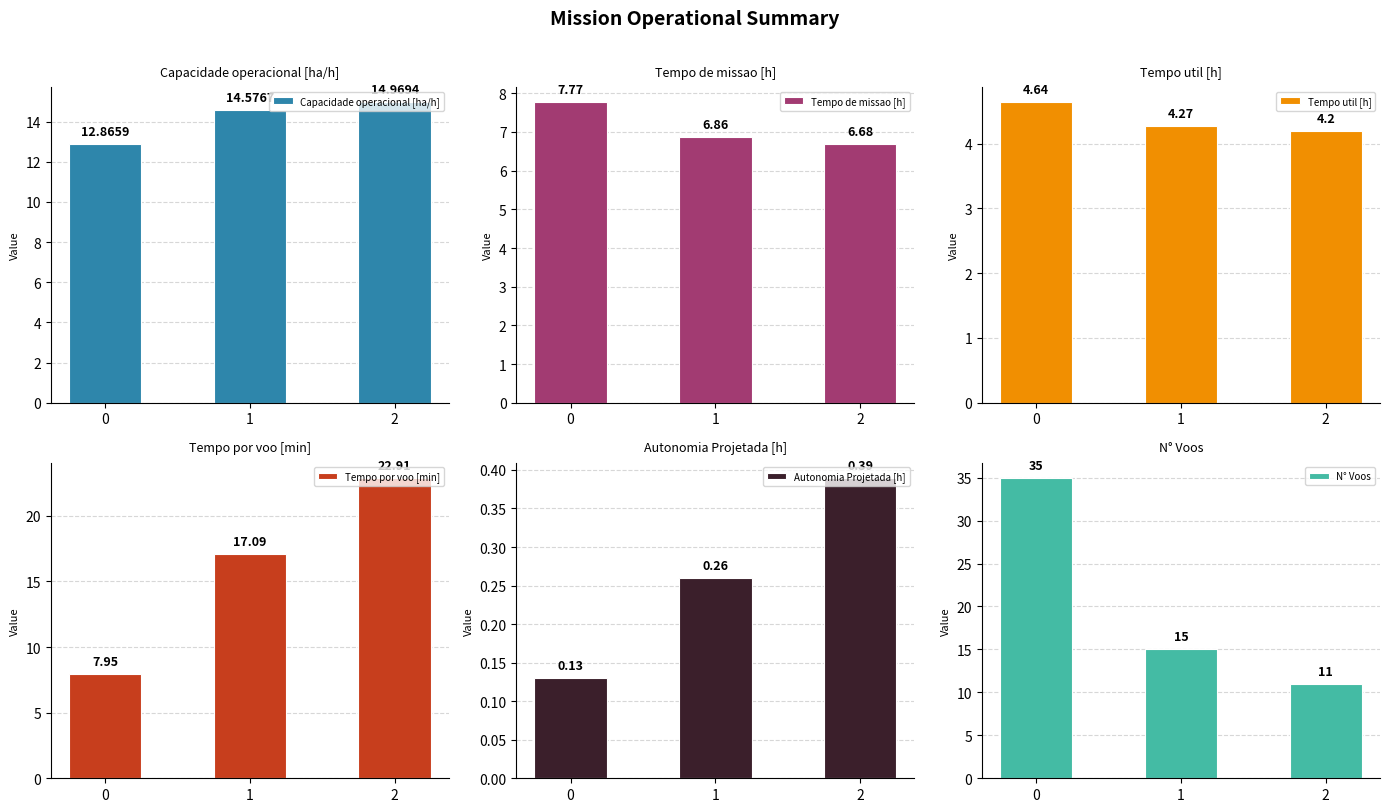

Count the Capacidade operacional [ha/h] values in the range 12 to 14.

1